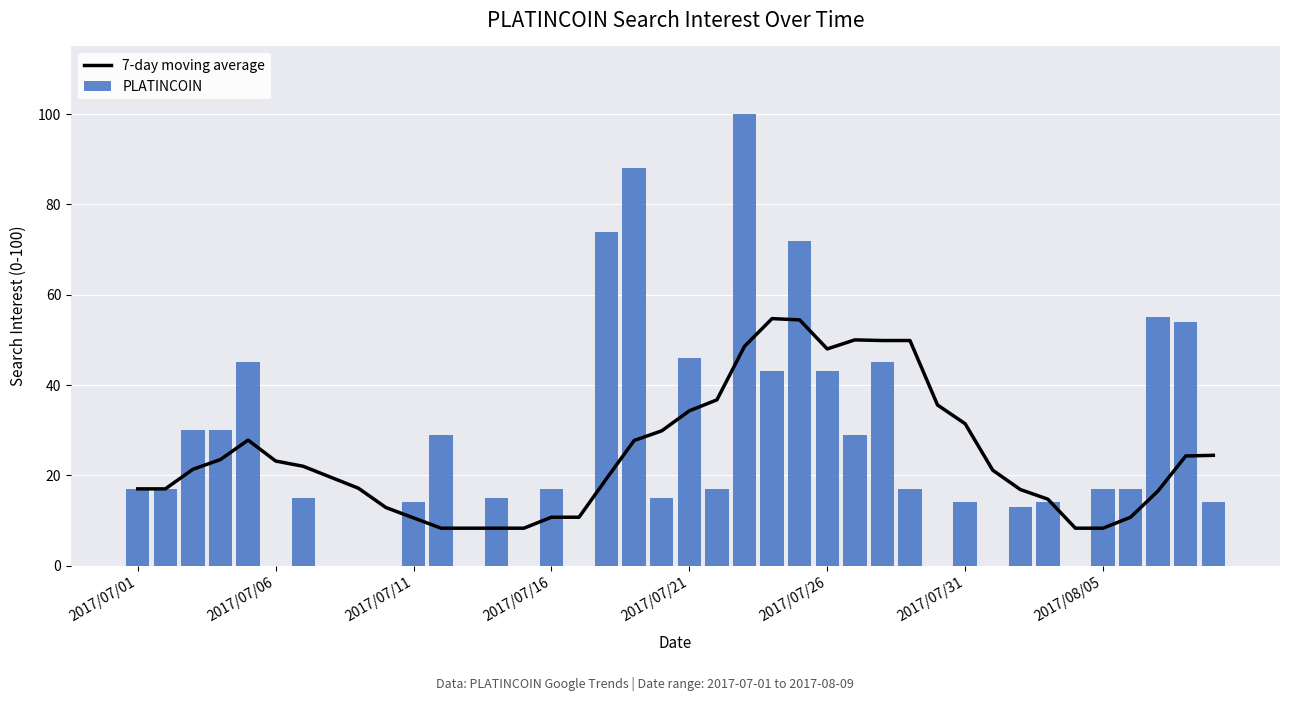

What are all the series names shown in the legend?

7-day moving average, PLATINCOIN